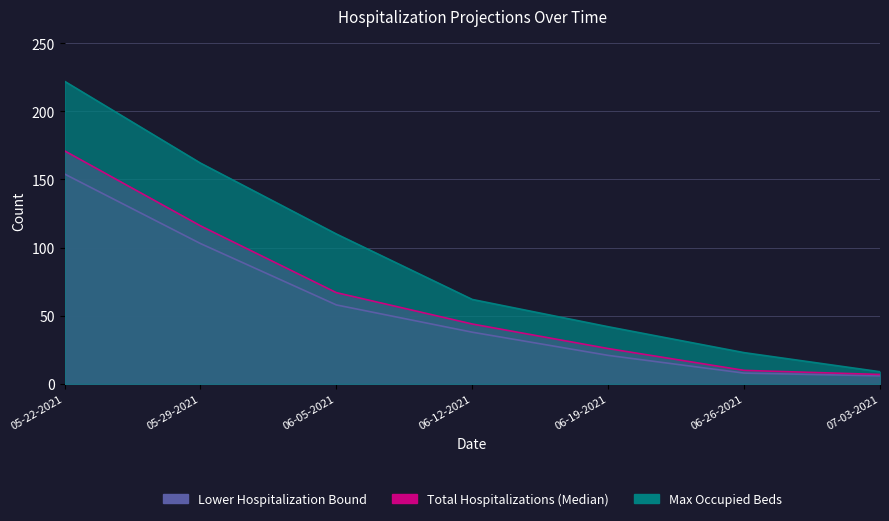

What is the difference between the maximum and minimum values in the Max Occupied Beds series?

213